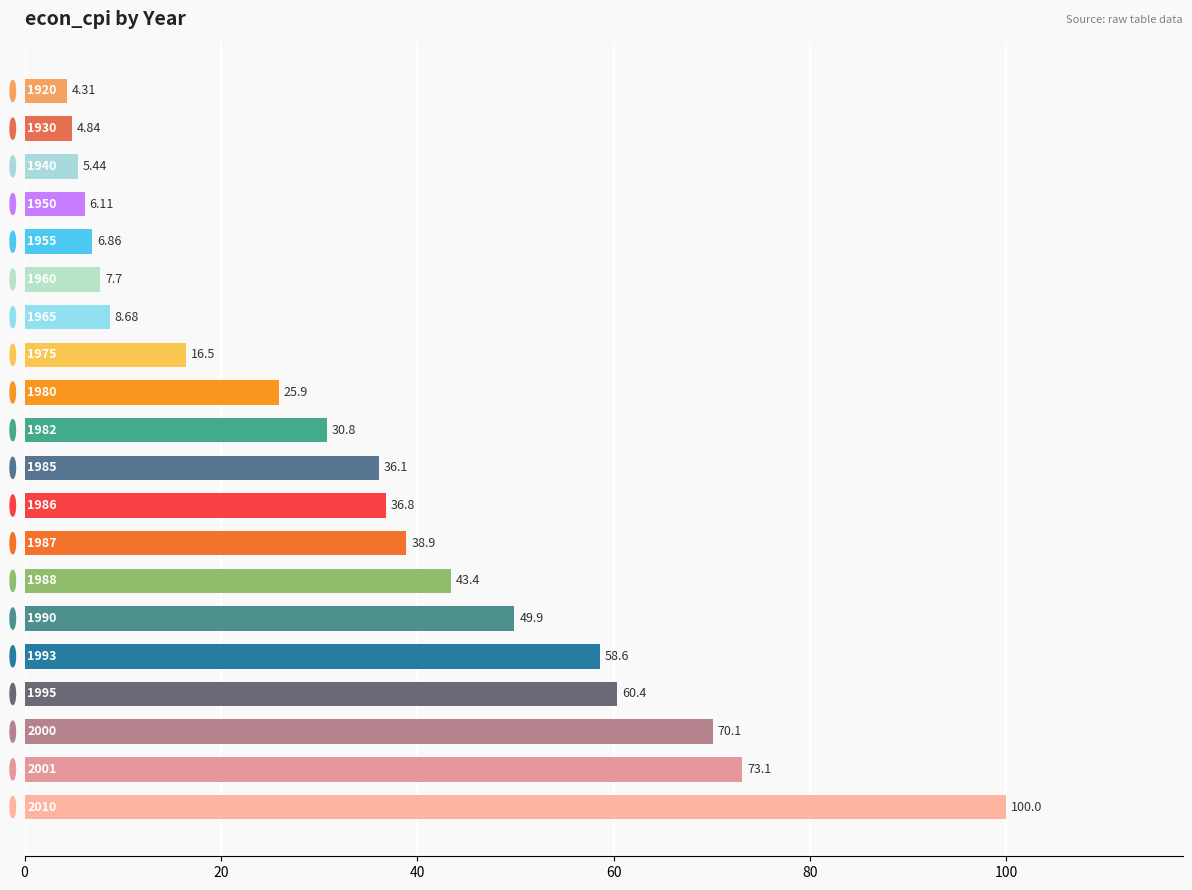

What is the difference between the second highest and second lowest values?

68.3